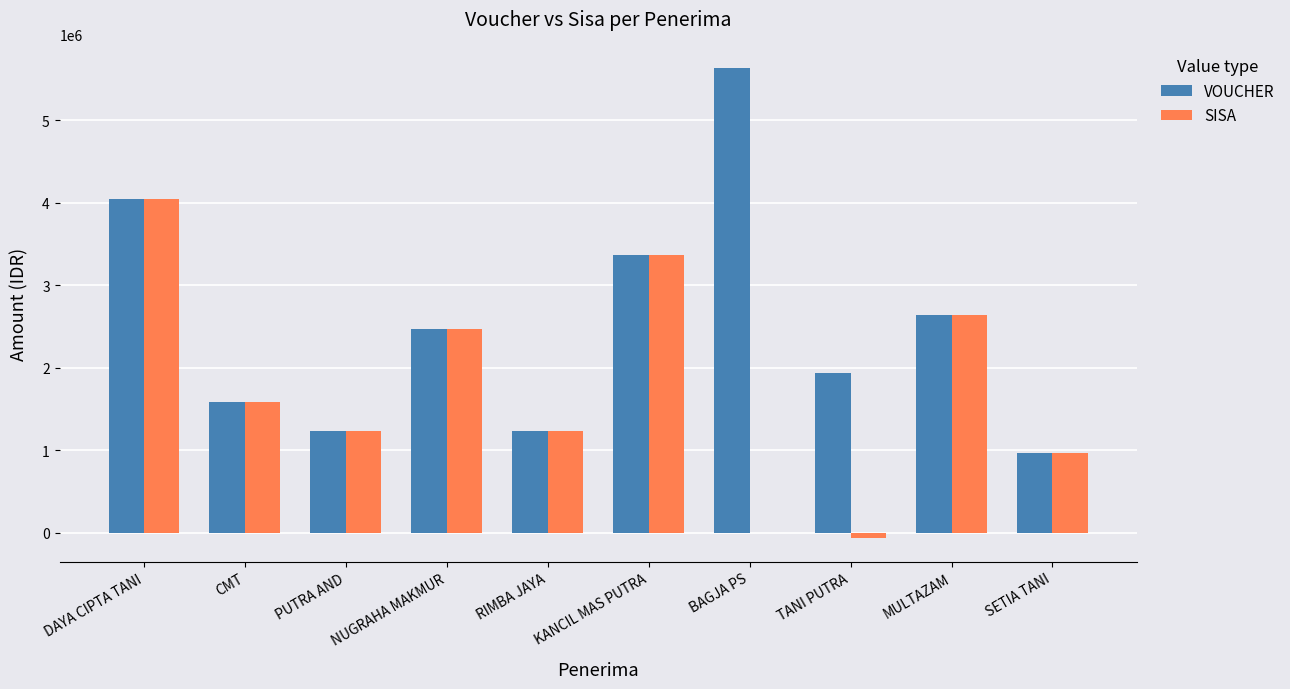

Is the value of SISA at BAGJA PS greater than the value of VOUCHER at CMT?

No